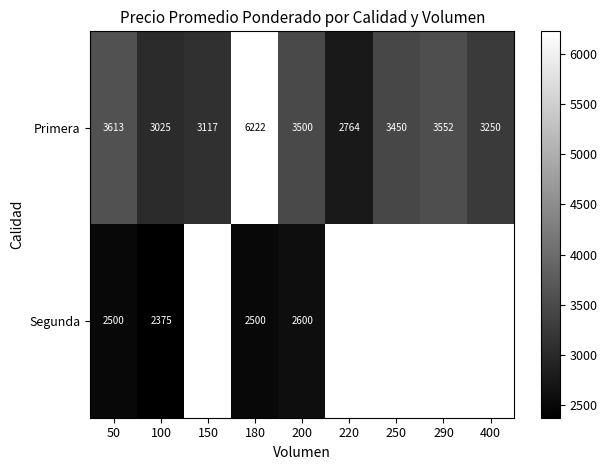

Between 50 and 200, which series saw the biggest shift?

Primera